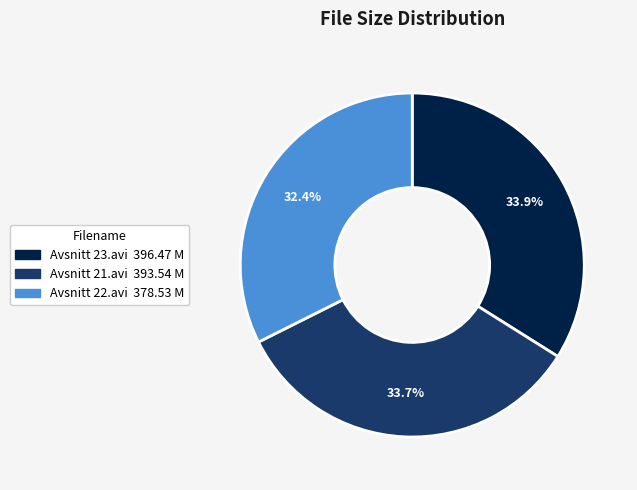

To the nearest percent, what is the difference between the Avsnitt 22.avi and Avsnitt 21.avi slice percentages?

1%